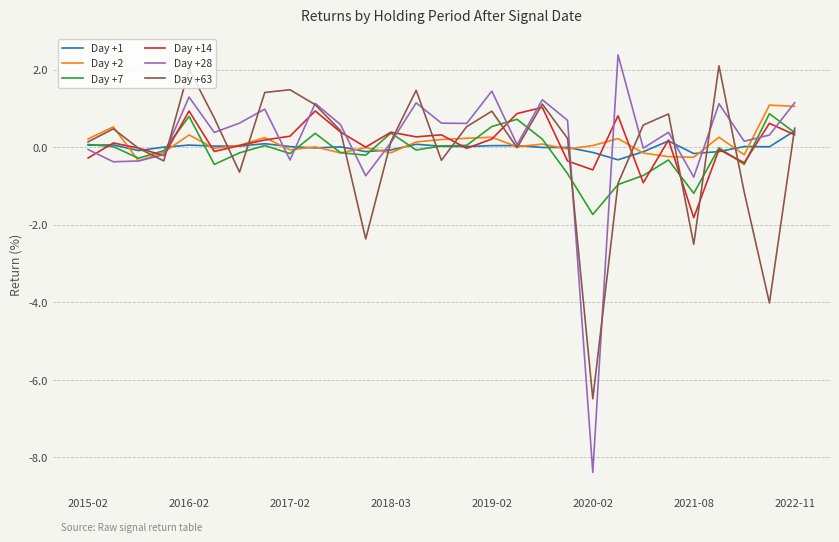

What is the smallest value displayed?

-8.4